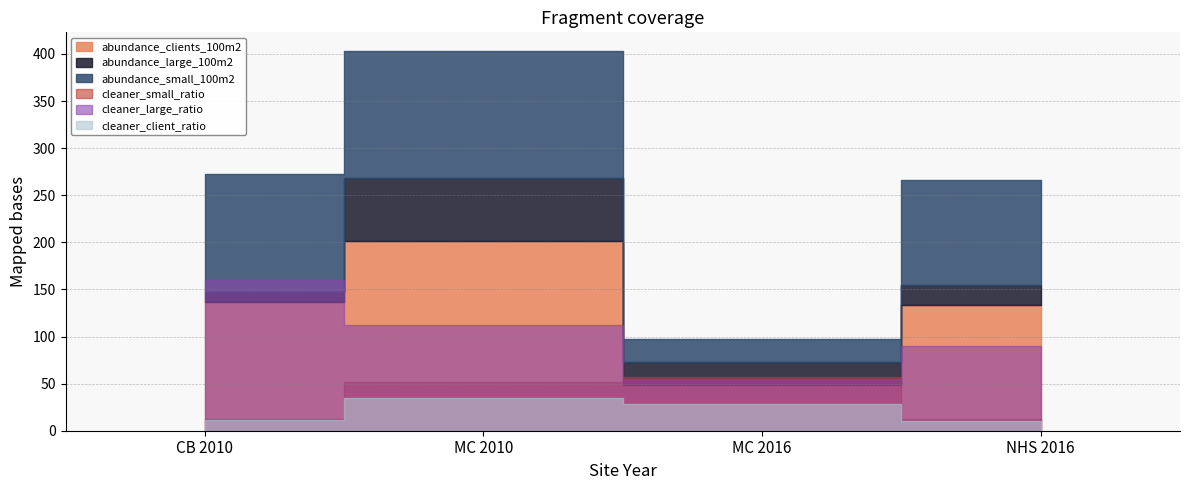

What is the label of the 2nd point from the right?

MC 2016